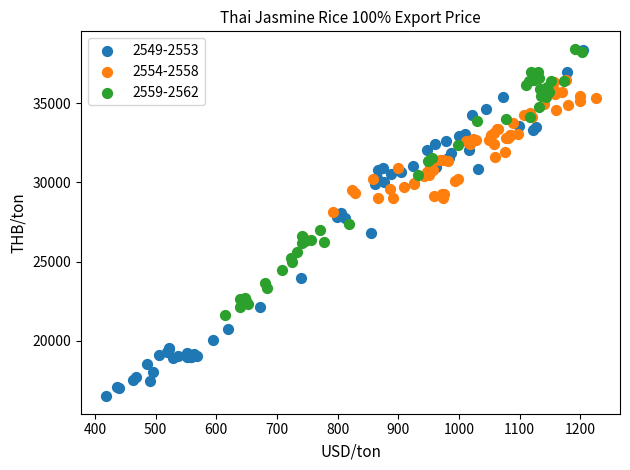

Which series has the largest Y range (max minus min)?

2549-2553